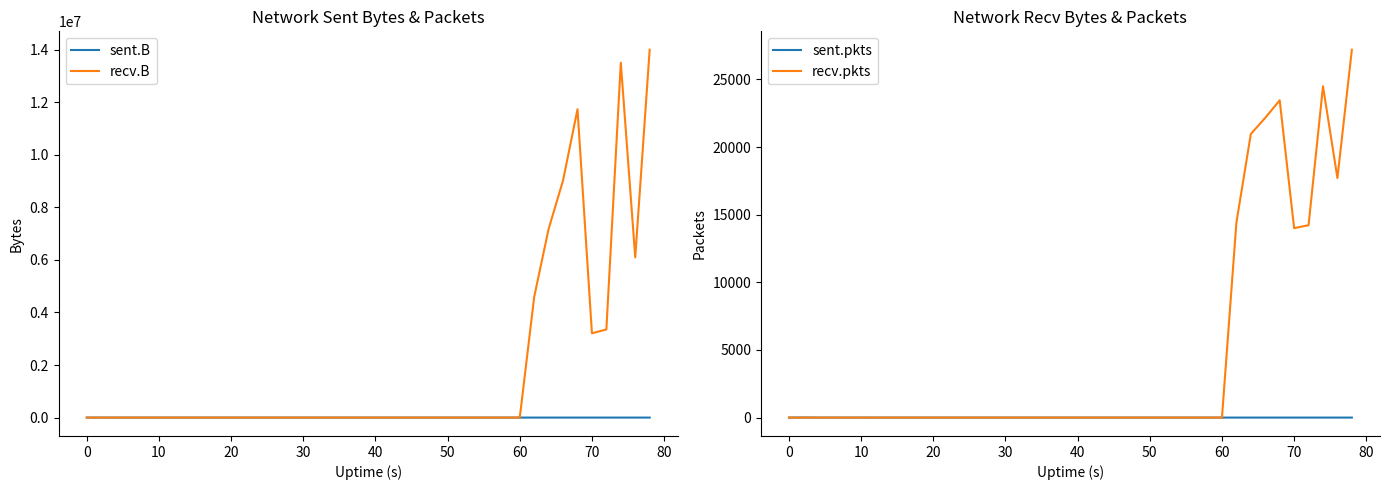

Is it true that recv.pkts equals -12726 at 17?

False